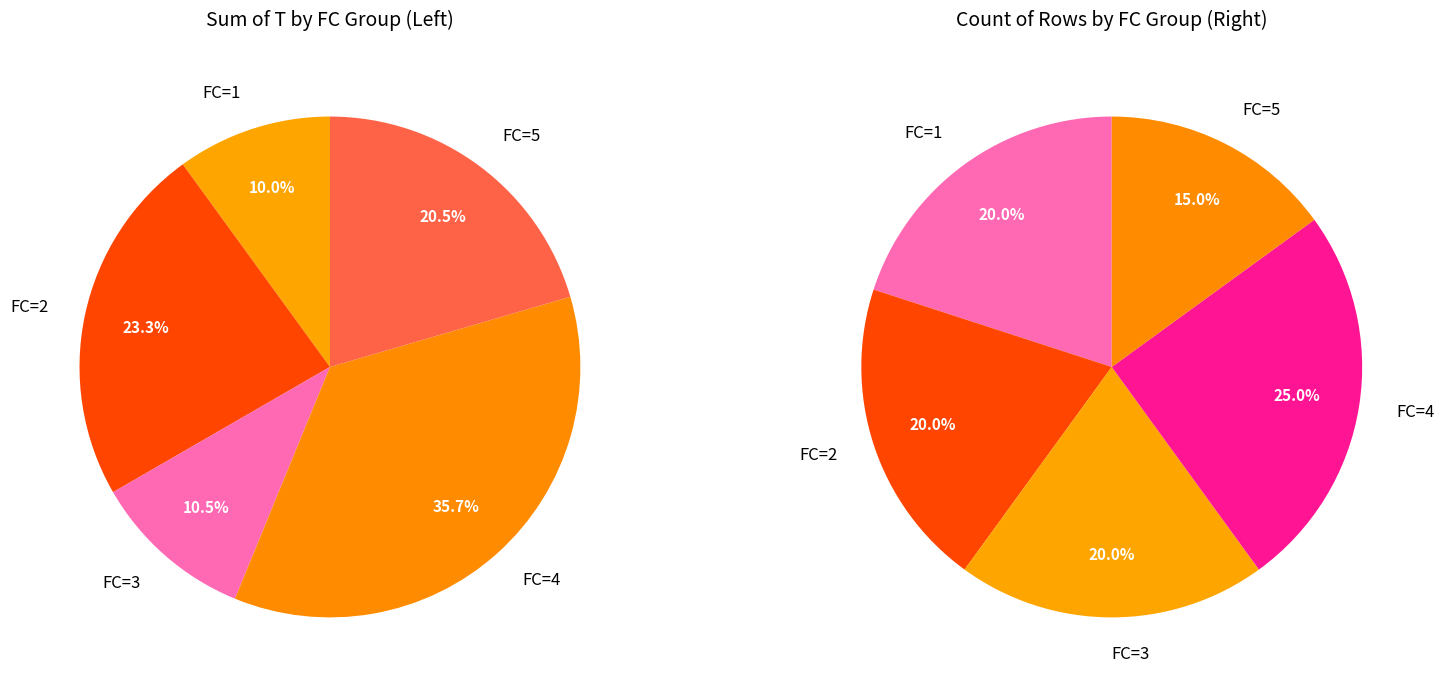

Is there a majority slice in this chart?

No